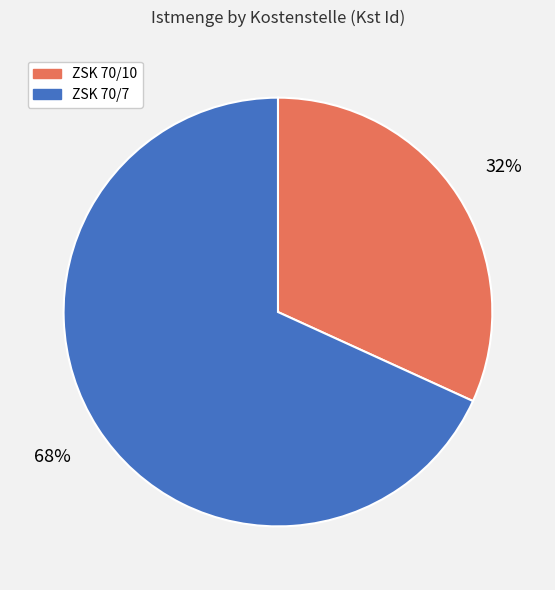

Is the sum of ZSK 70/7 and ZSK 70/10 greater than half?

Yes